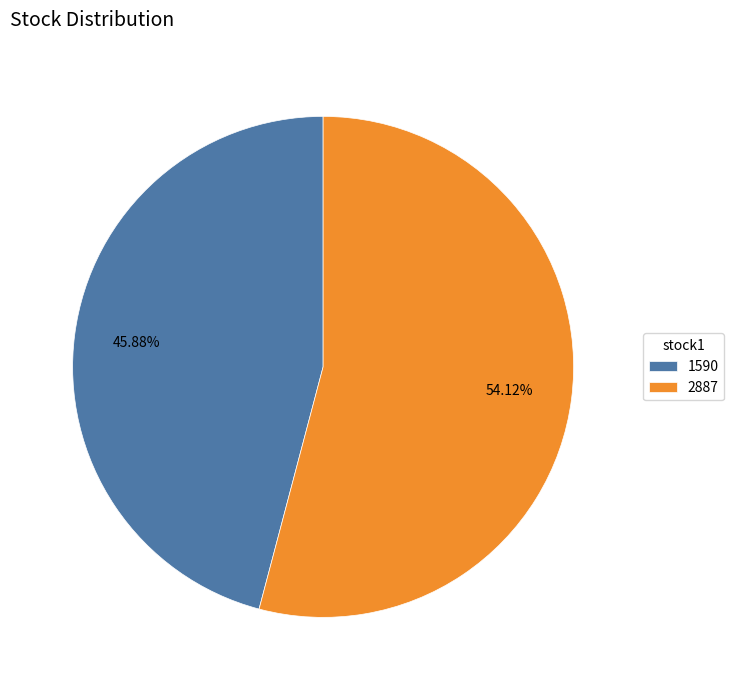

Which slice is the smallest?

1590